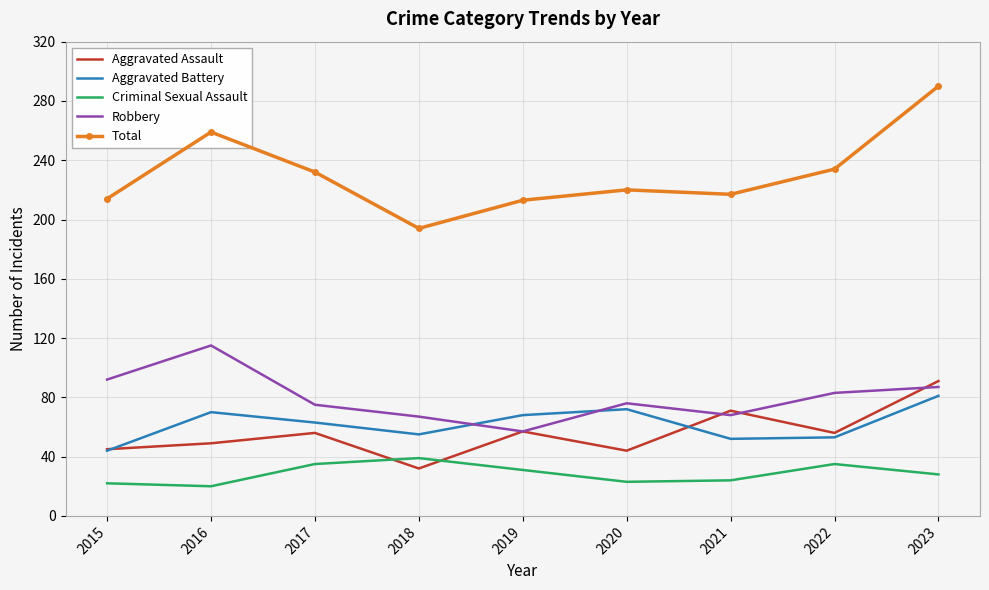

Is it true that Aggravated Assault equals 91 at 2023?

True